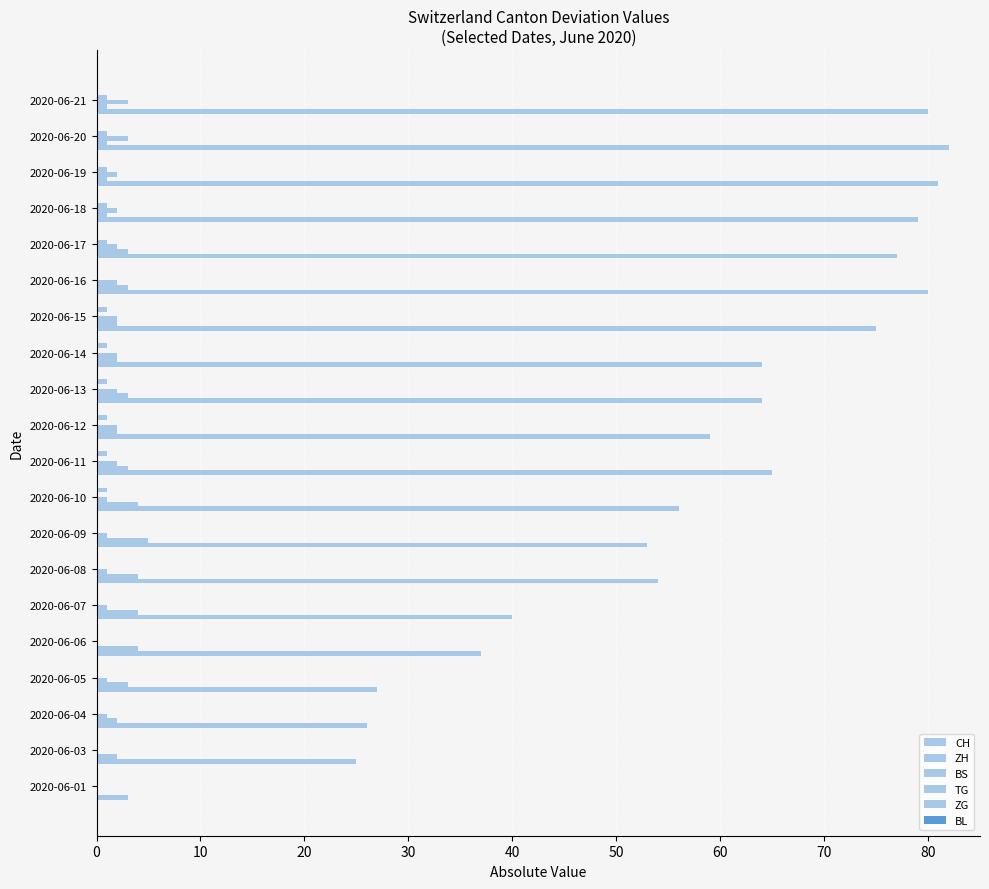

How many distinct data groups are displayed?

5